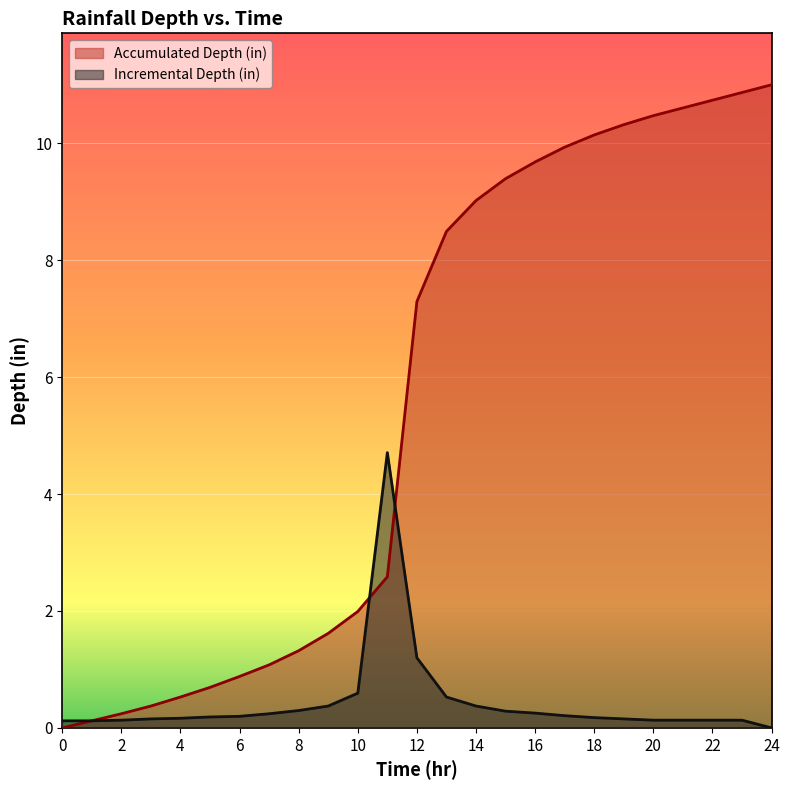

True or false: Incremental Depth (in) has more than 0 interior local peaks.

True